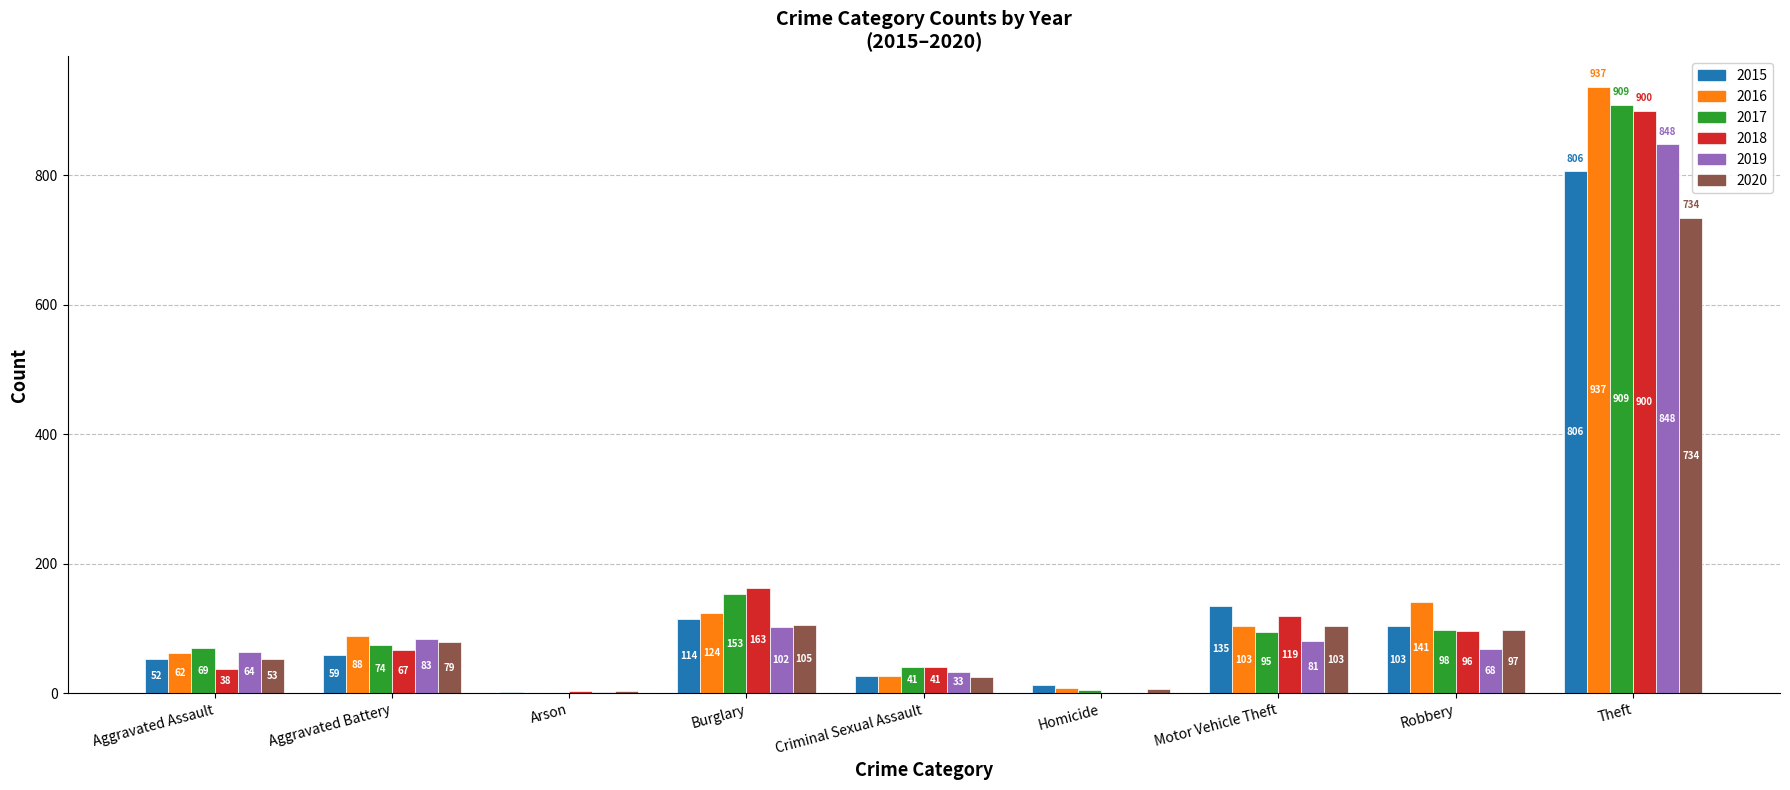

Which series has the largest range (max minus min)?

2016